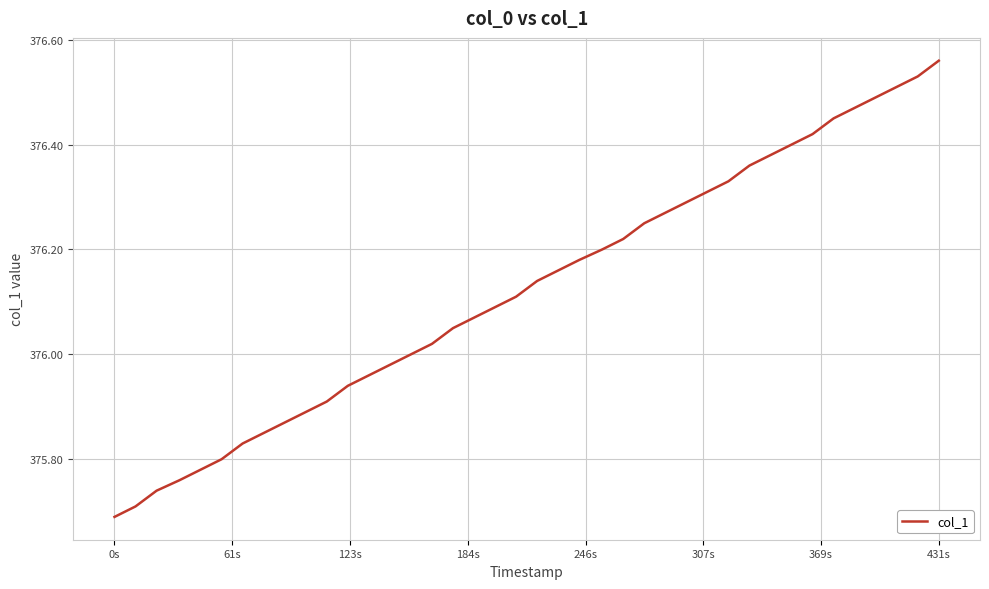

Which label corresponds to the largest value in the chart?

431s